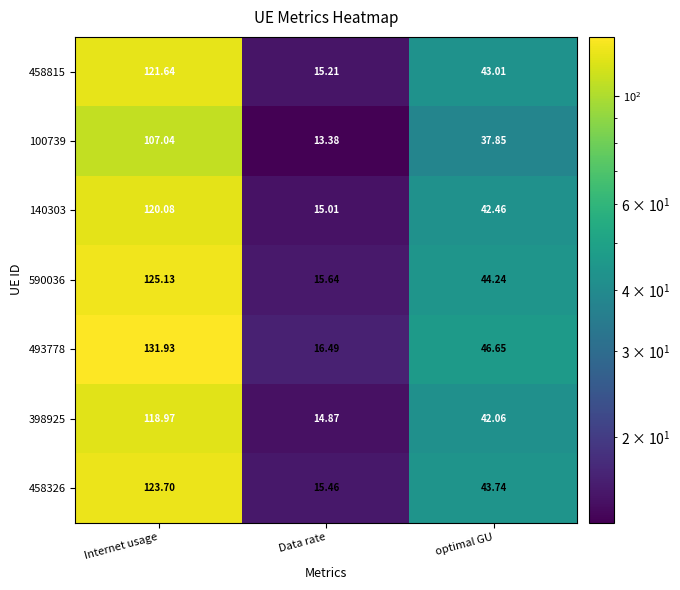

Which series has the largest total across all categories?

493778